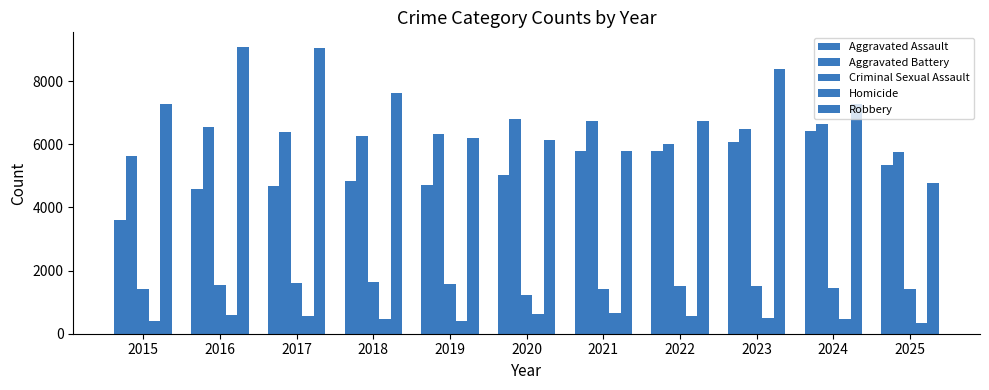

What is the difference between the second highest and minimum values in the Criminal Sexual Assault series?

385